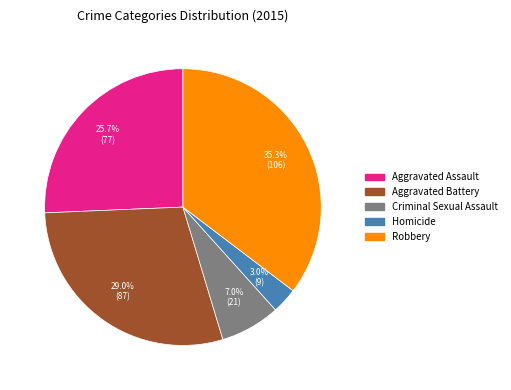

Rank the categories by value from lowest to highest.

Homicide, Criminal Sexual Assault, Aggravated Assault, Aggravated Battery, Robbery